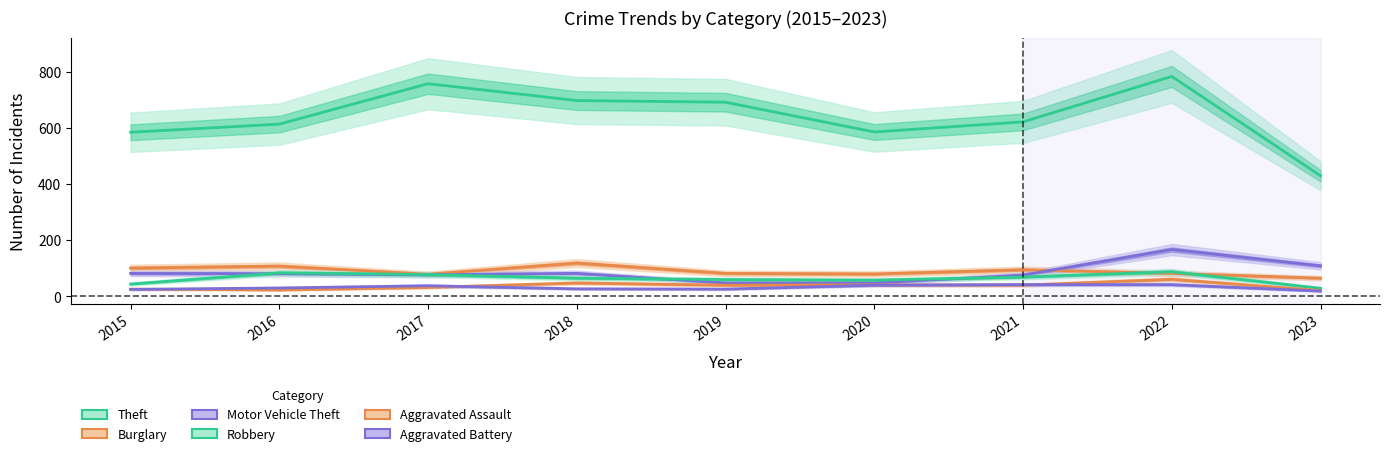

What is the maximum value shown in the chart?

784